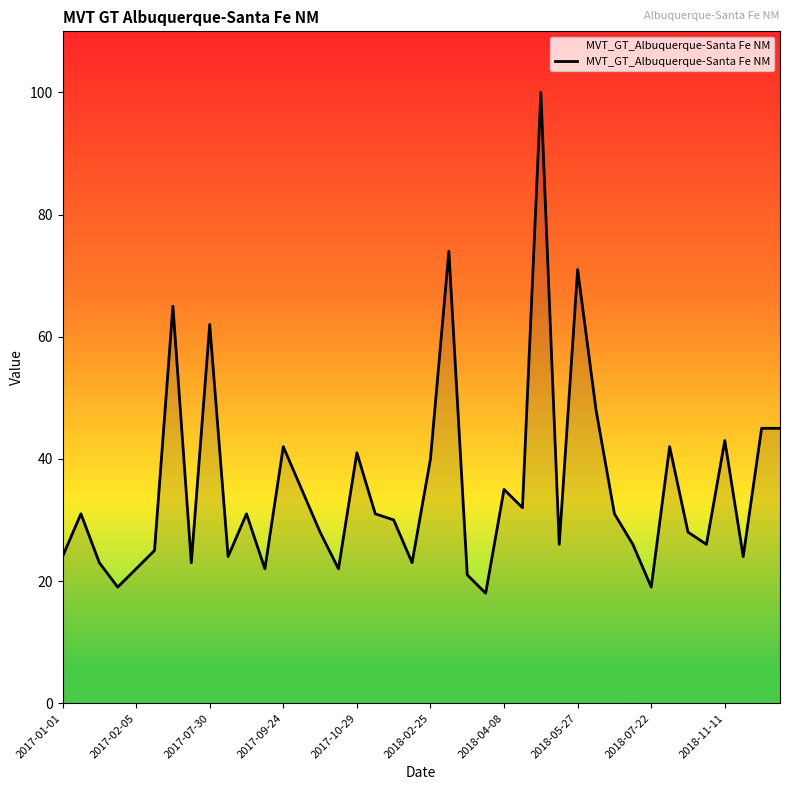

What is the difference between the second highest and second lowest values?

55